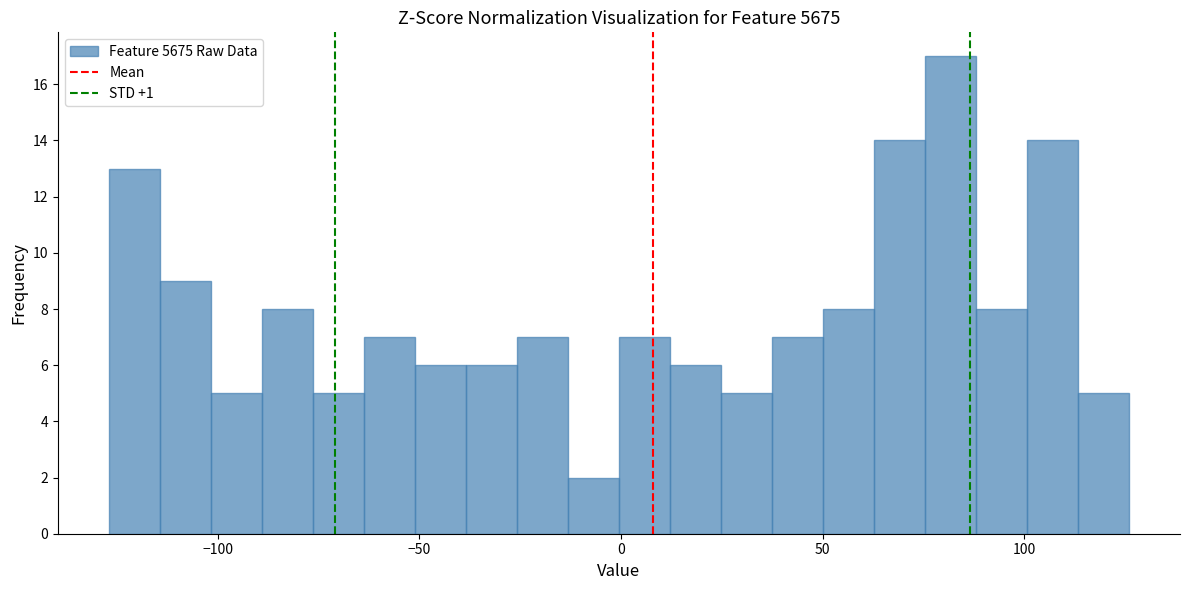

Around what value on the x-axis is the tallest bar? Give the approximate position of its centre, as read against the axis.

80